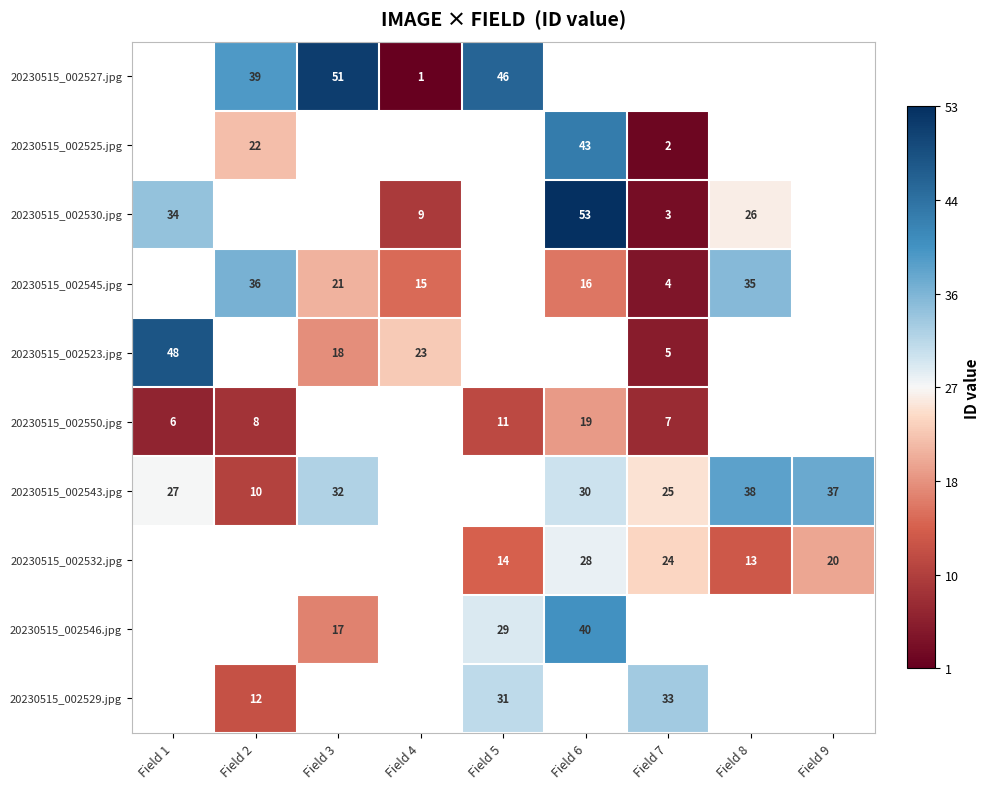

The 20230515_002543.jpg series shows 16 at Field 1. True or false?

False